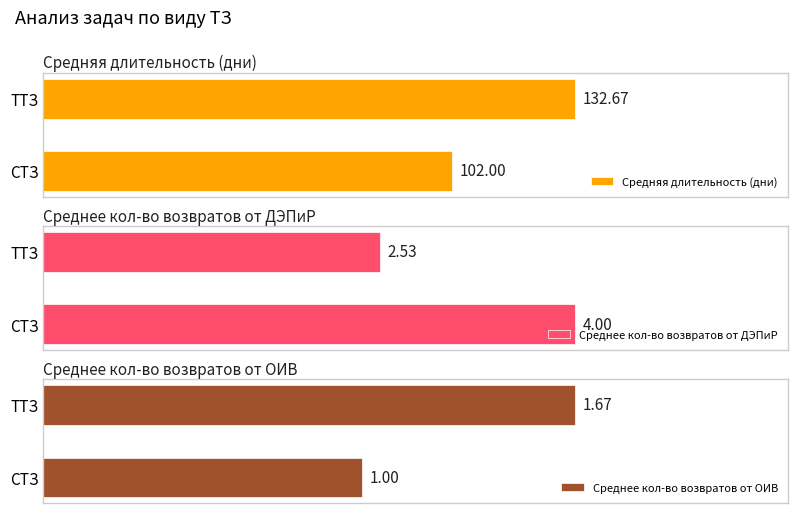

List the labels in order of Средняя длительность (дни) value, largest first.

ТТЗ, СТЗ